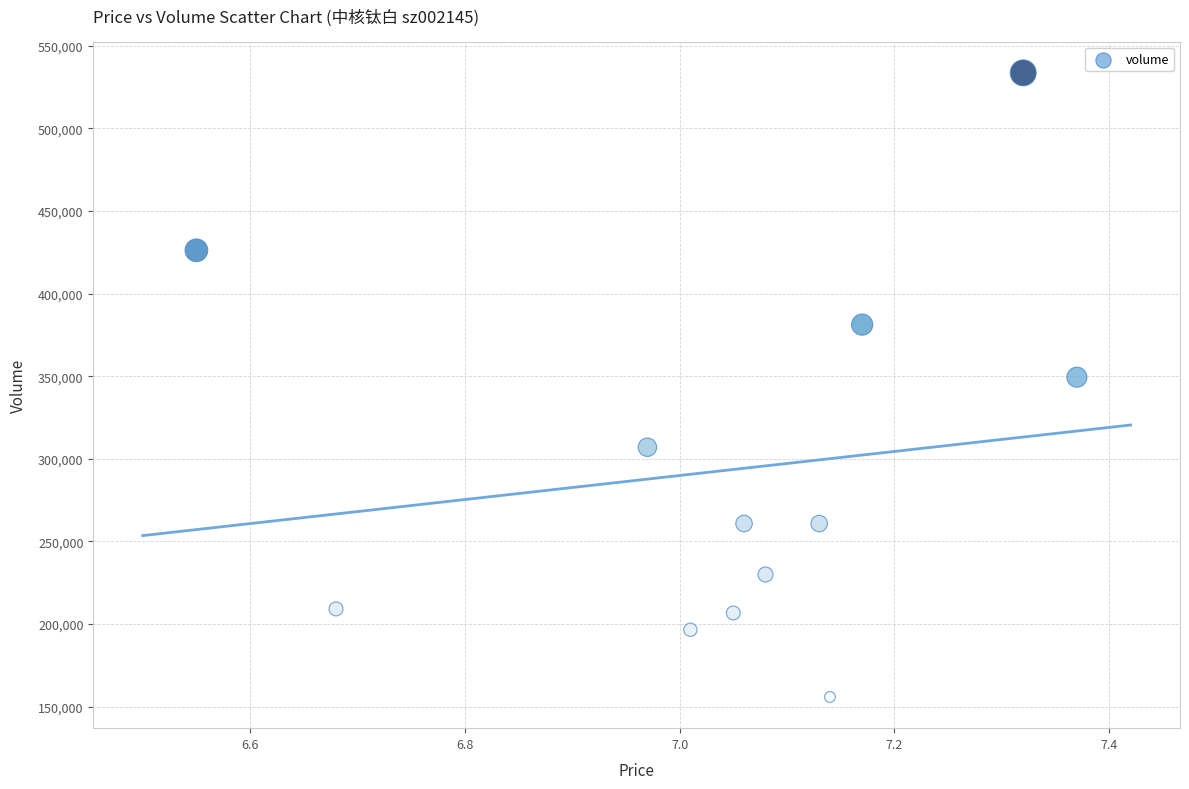

What is the range of Y values (max minus min)?

377818